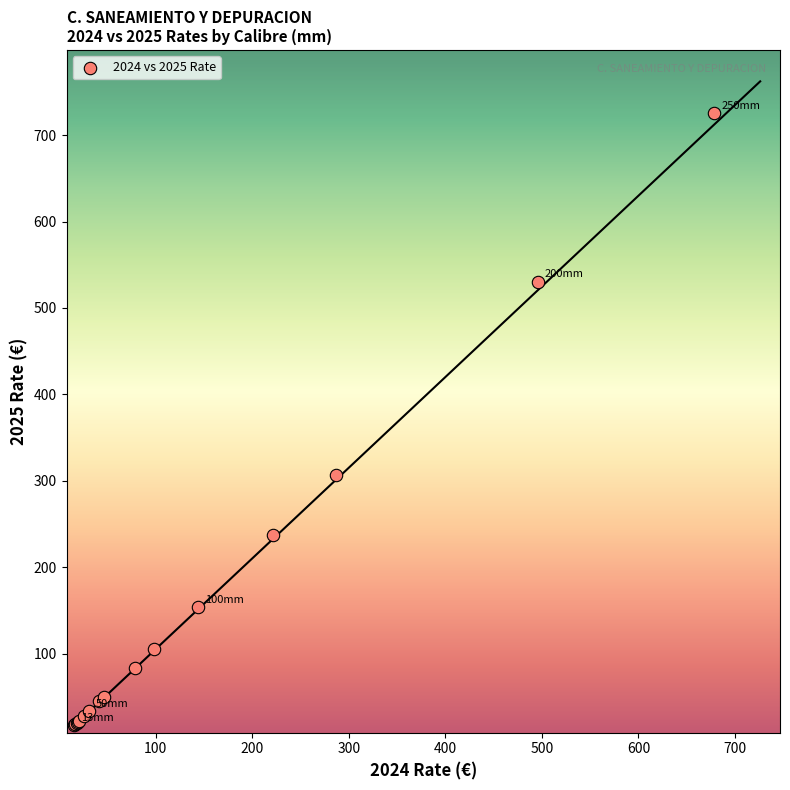

What Y value in the scatter plot is closest to 371?

307.2